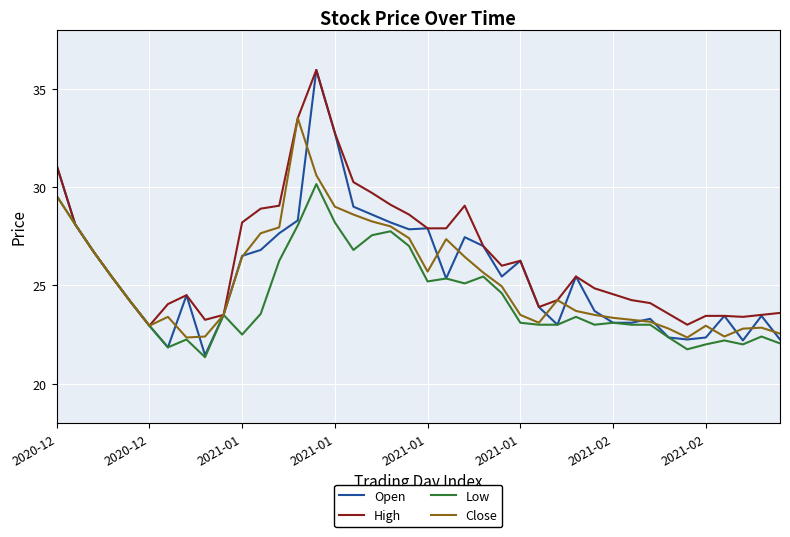

Which series has the widest spread of values?

Open